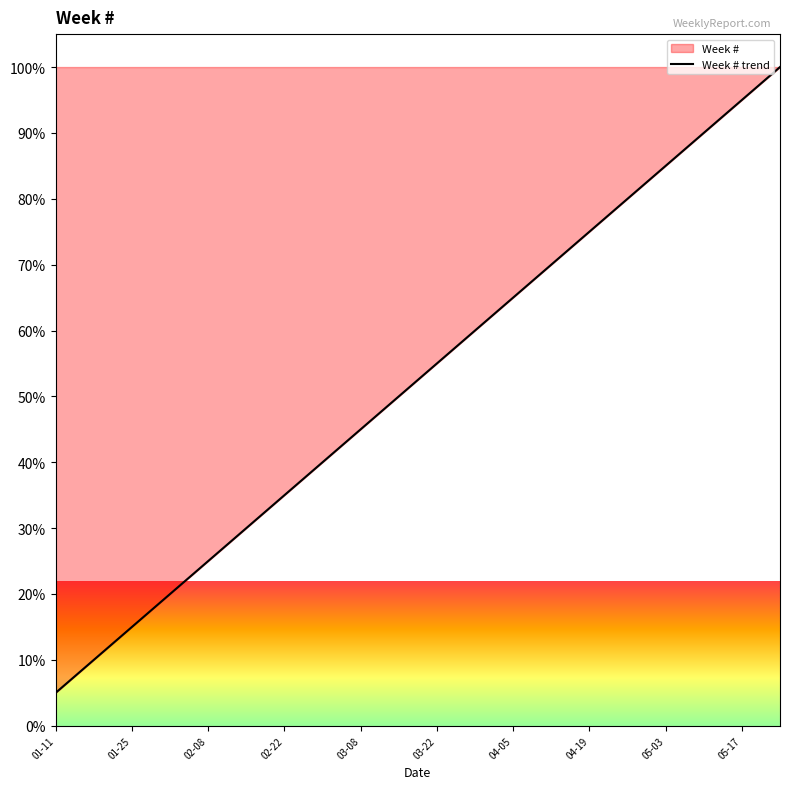

Between 03-22 and 04-05, which is larger?

04-05